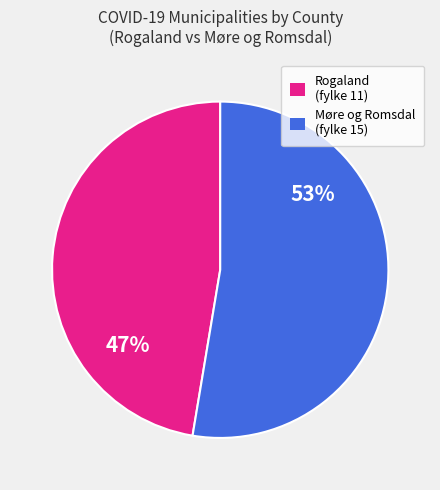

Does any single category account for the majority?

Yes